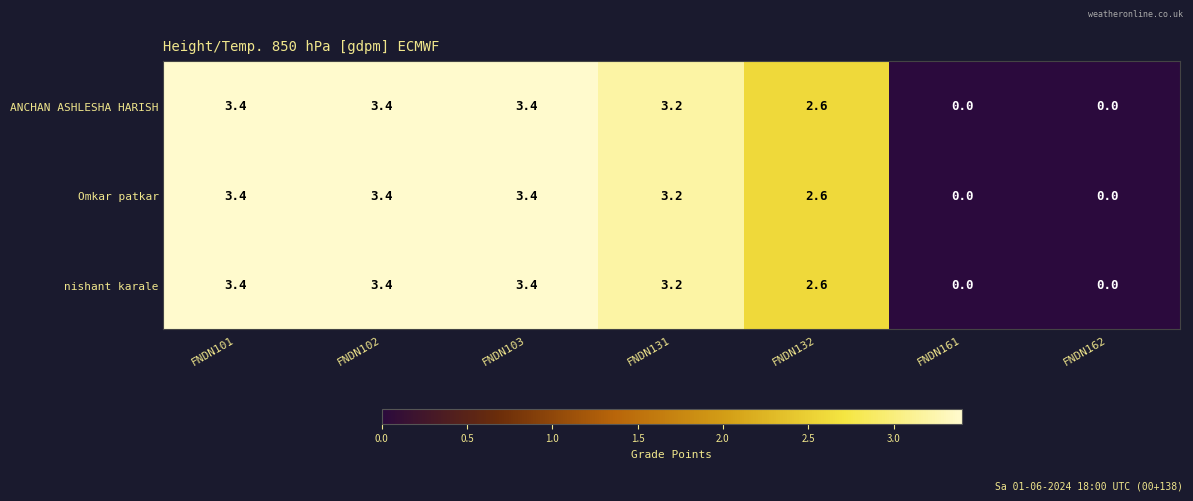

Reading left to right, what are all the values shown in this chart?

ANCHAN ASHLESHA HARISH: FNDN101=3.4	FNDN102=3.4	FNDN103=3.4	FNDN131=3.2	FNDN132=2.6	FNDN161=0.0	FNDN162=0.0
Omkar patkar: FNDN101=3.4	FNDN102=3.4	FNDN103=3.4	FNDN131=3.2	FNDN132=2.6	FNDN161=0.0	FNDN162=0.0
nishant karale: FNDN101=3.4	FNDN102=3.4	FNDN103=3.4	FNDN131=3.2	FNDN132=2.6	FNDN161=0.0	FNDN162=0.0